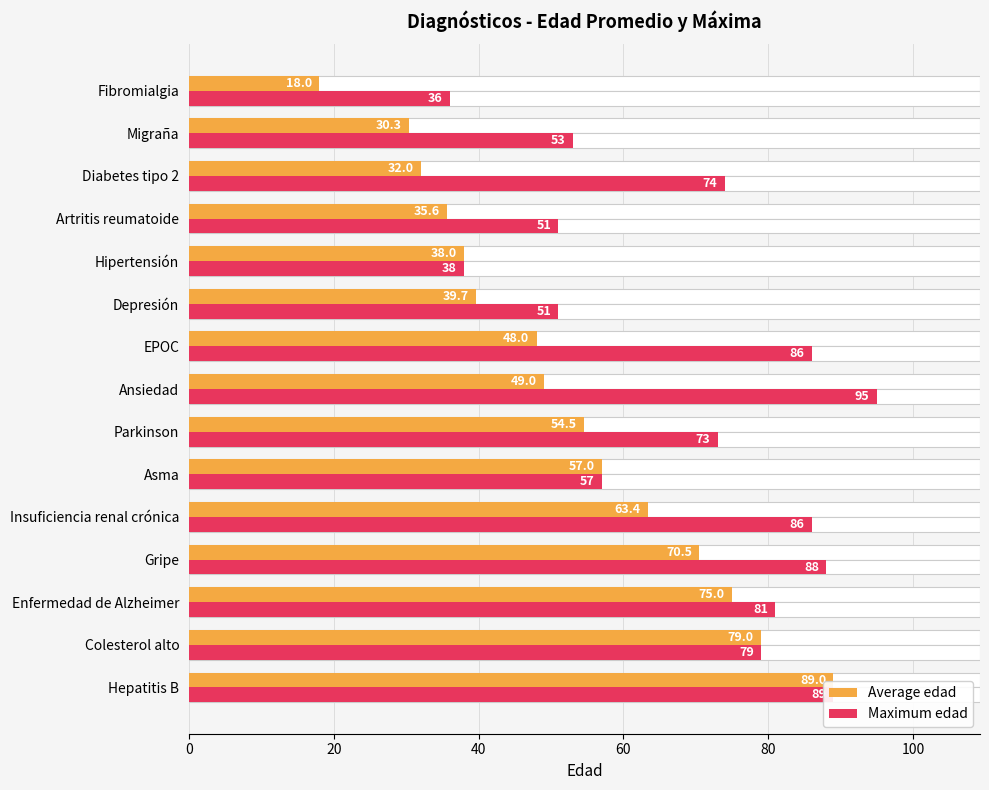

What is the difference between the maximum and minimum values in the Average edad series?

71.0